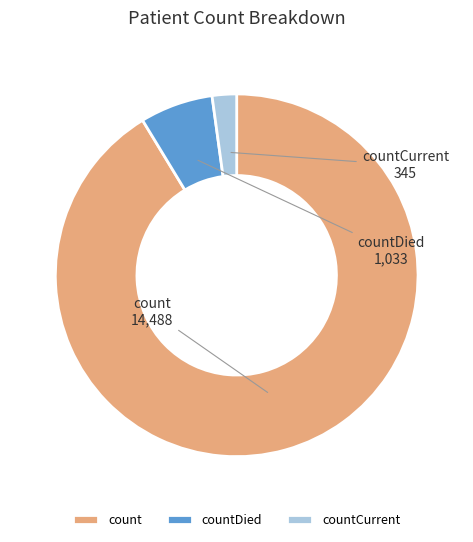

What is the smallest slice in the pie chart?

countCurrent